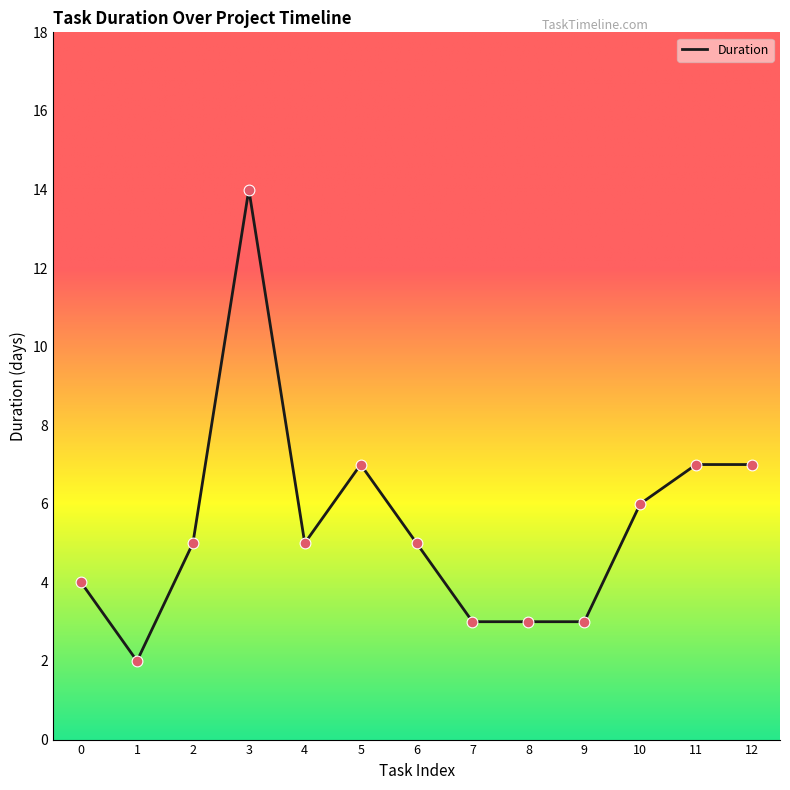

Approximately how many times larger is the value at 10 compared to 2?

1.2